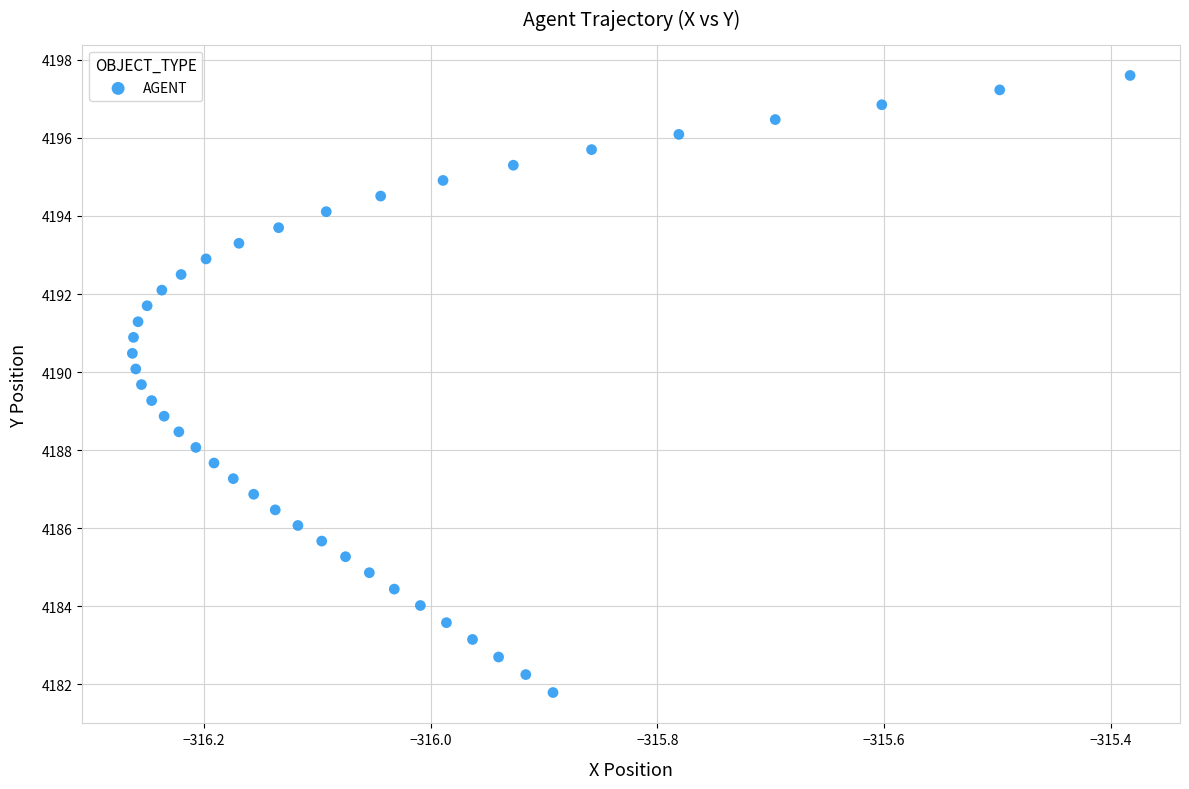

What is the range of Y values (max minus min)?

15.8